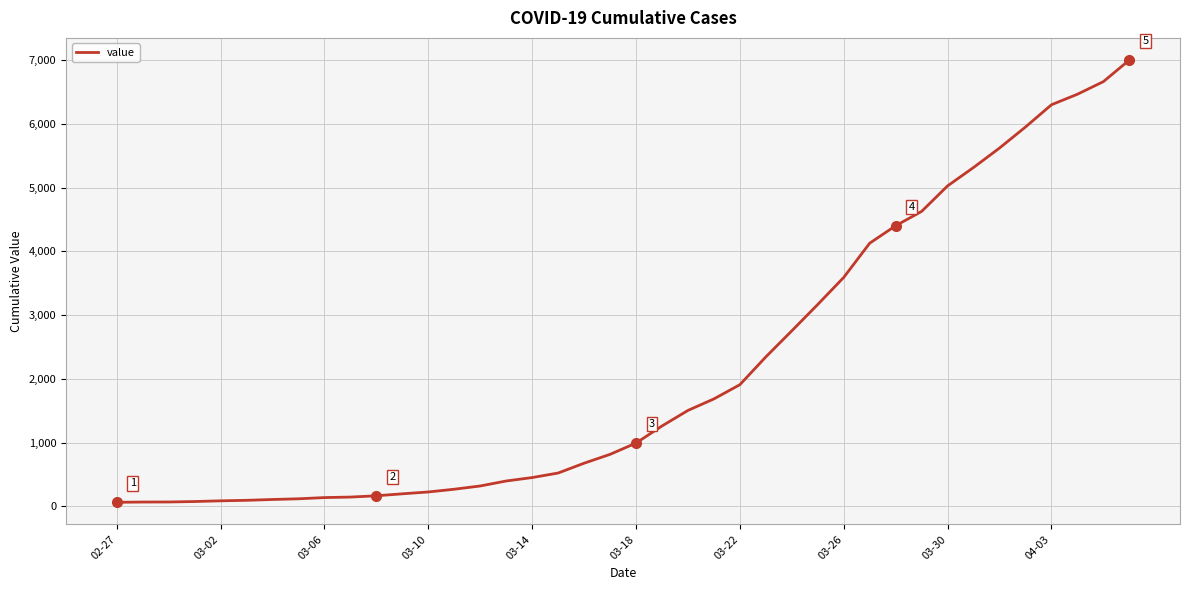

What is the maximum value shown in the chart?

7003